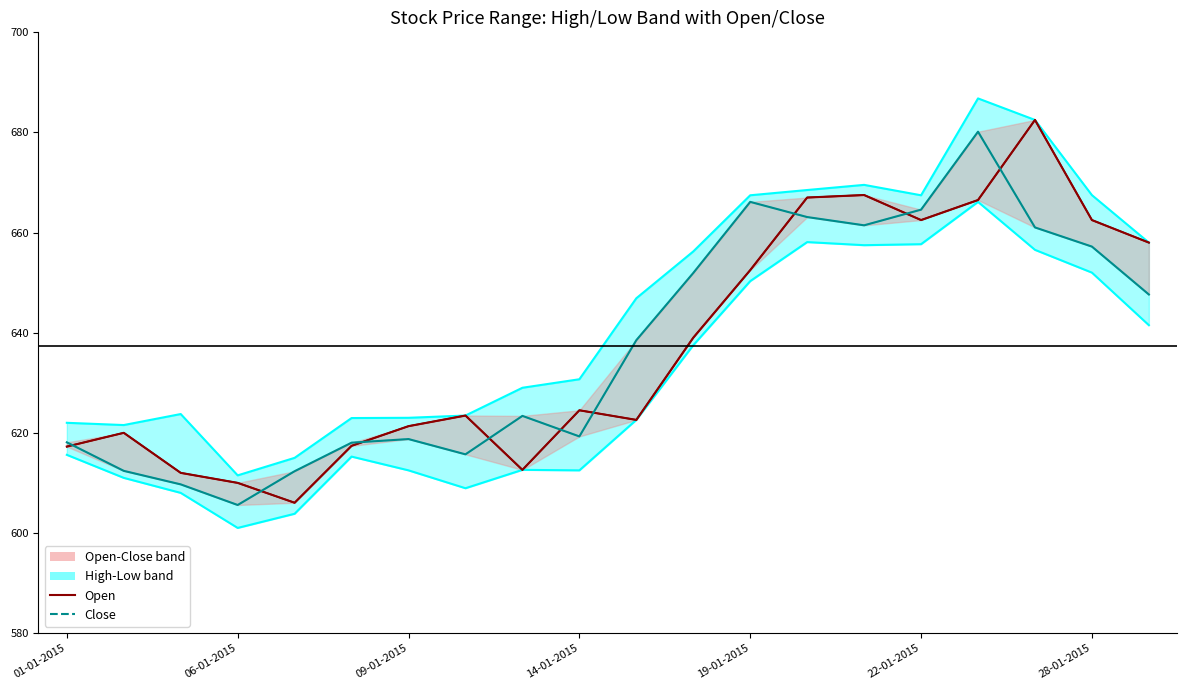

In Close, how many points are lower than both neighbors (excluding endpoints)?

4